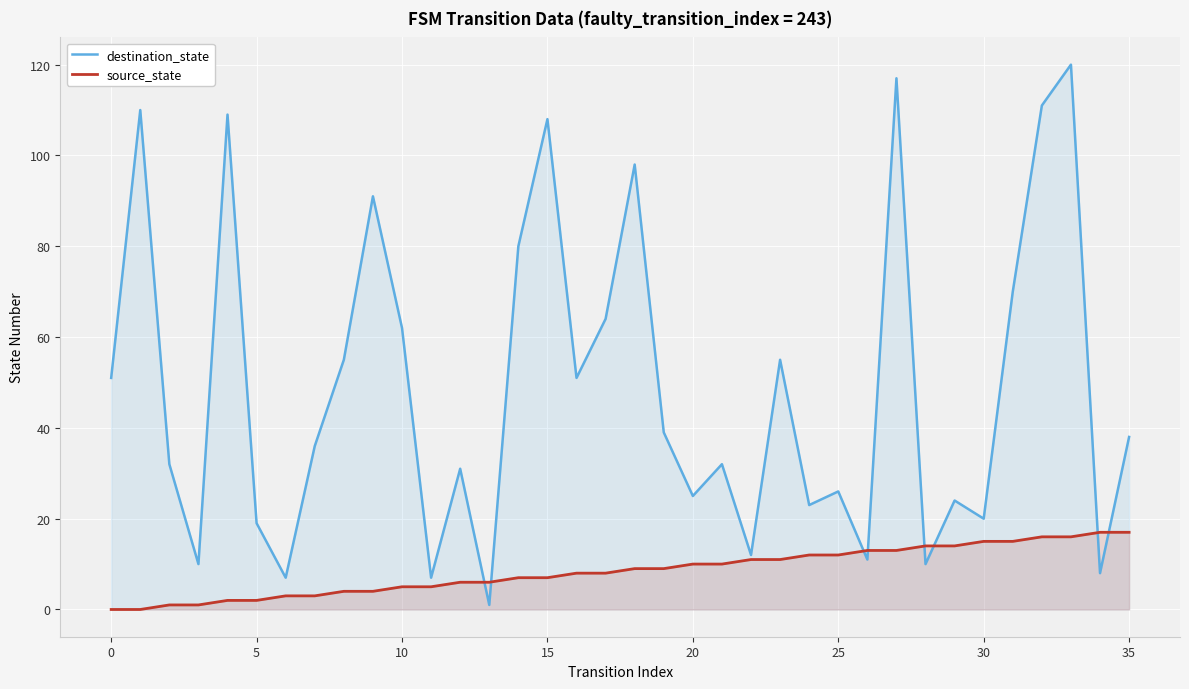

True or false: source_state has more than 2 interior local peaks.

False